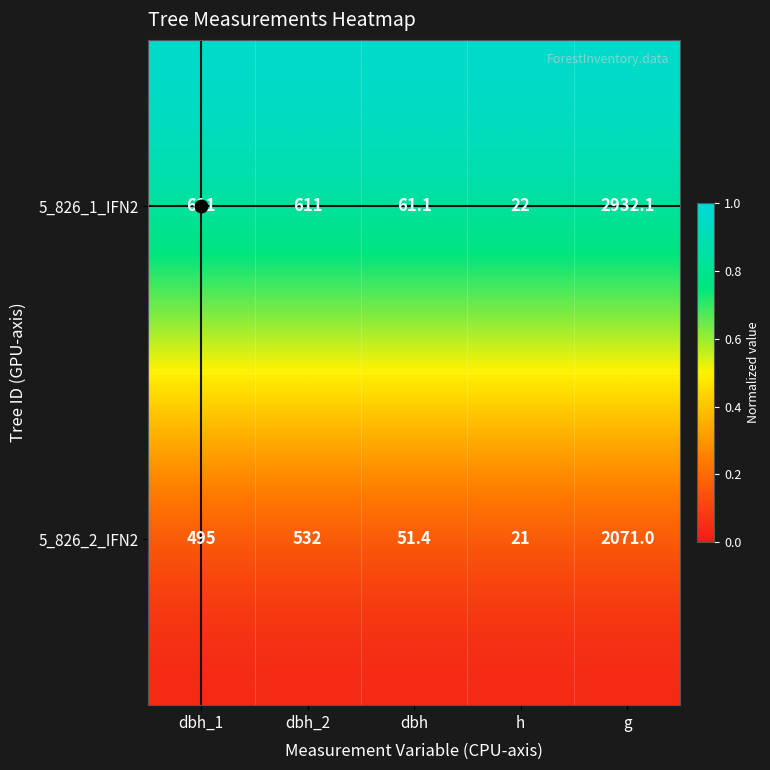

How many distinct data groups are displayed?

2